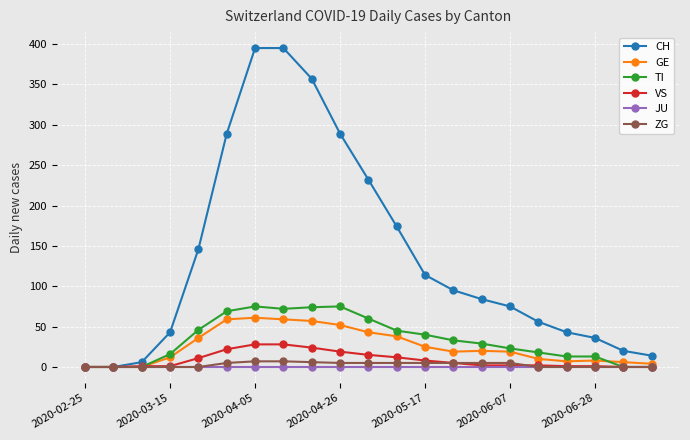

Which series has the largest total across all categories?

CH